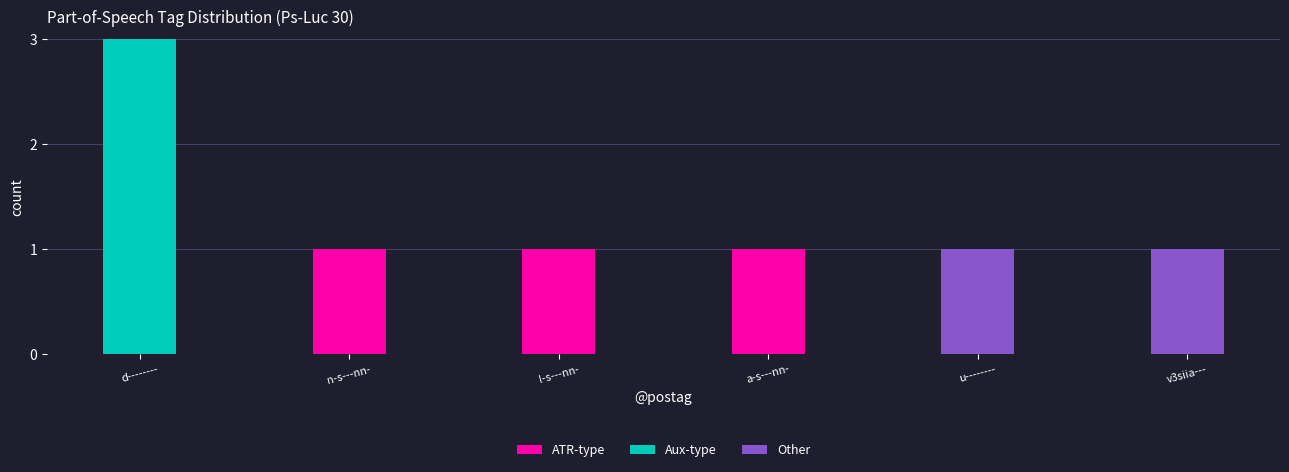

At which category is the sum across all series the highest?

d--------